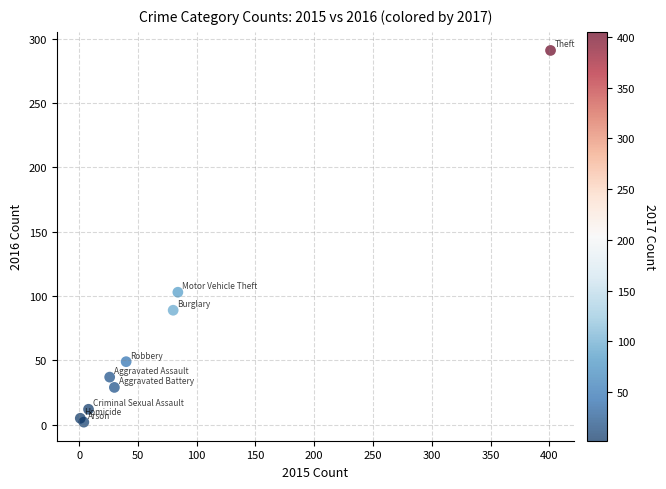

What Y value in the scatter plot is closest to 146?

103